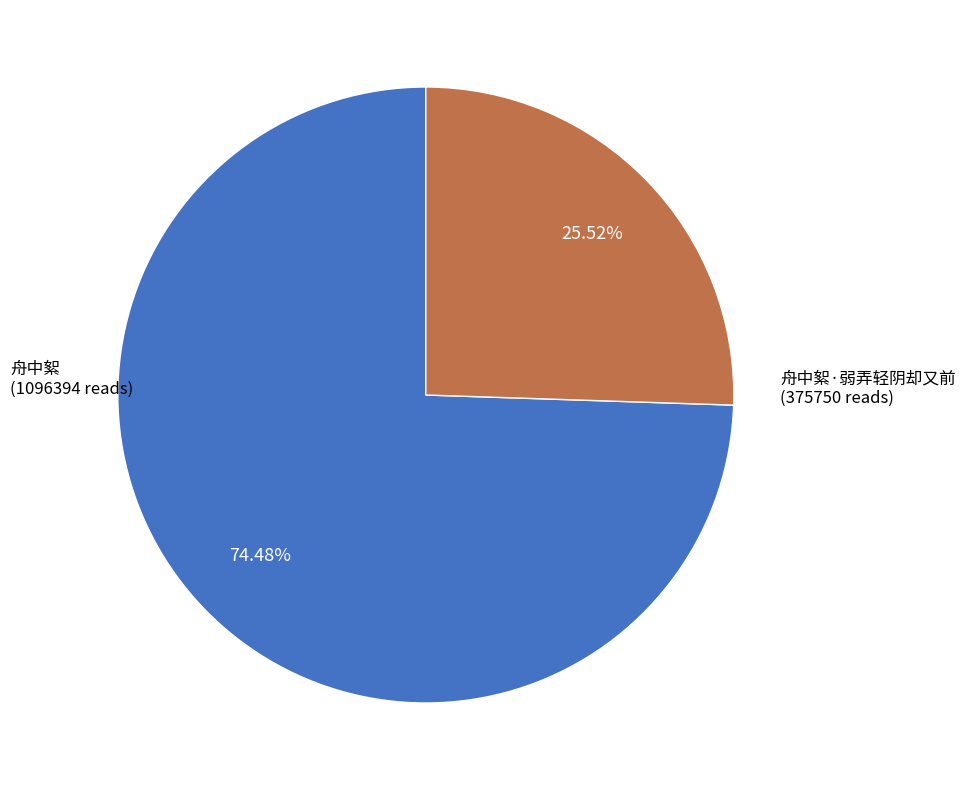

Count the number of slices in the pie.

2